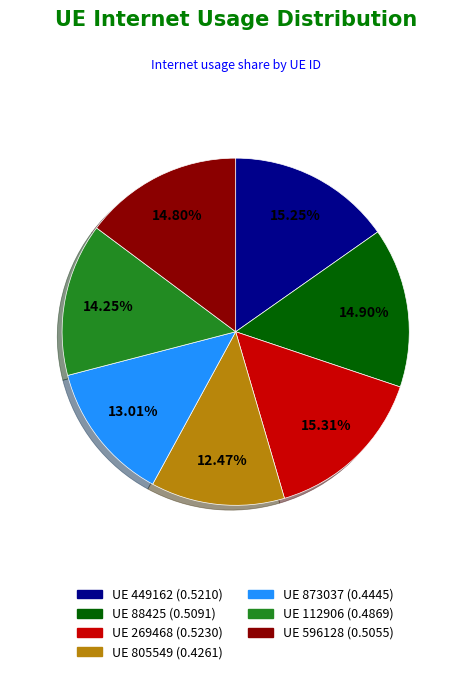

Is there any slice that represents more than half of the pie?

No